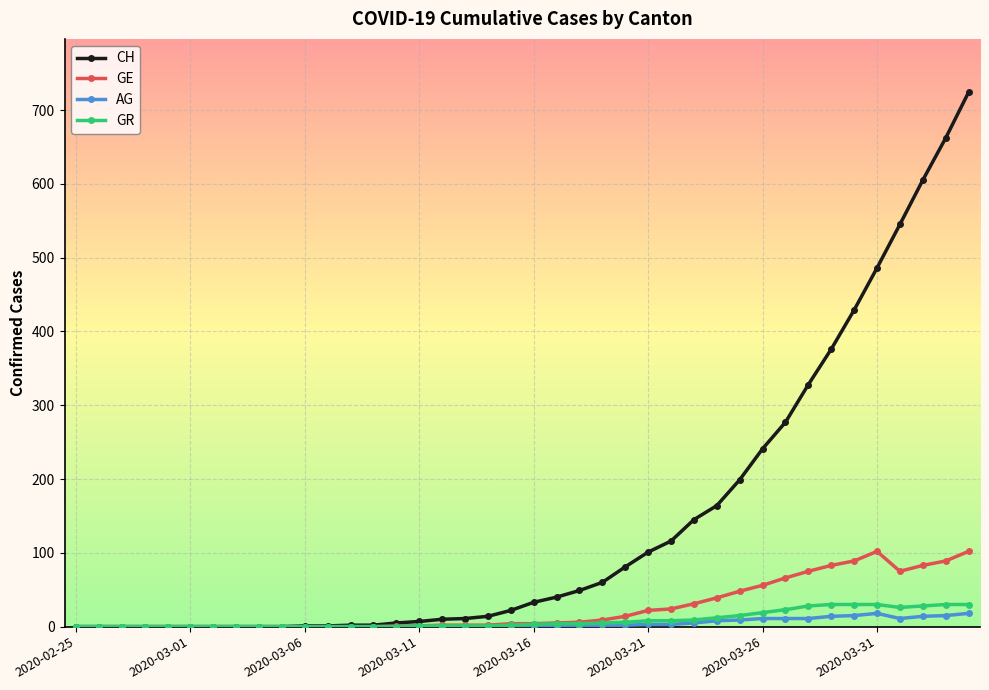

Which series has the largest total across all categories?

CH